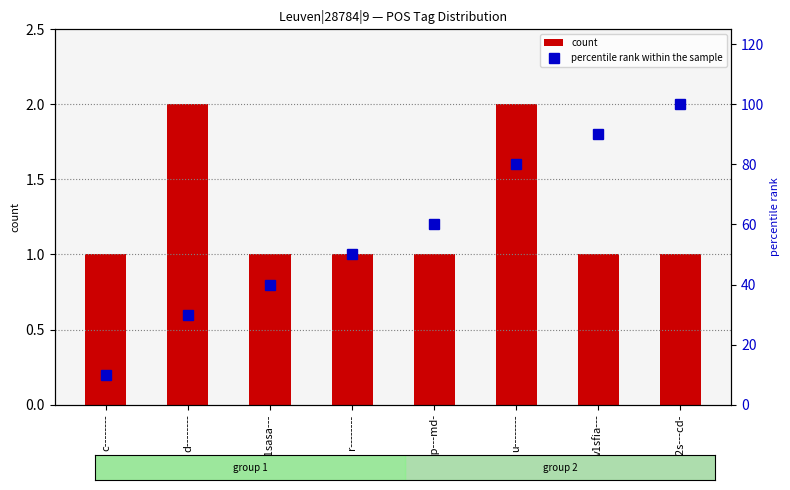

Is the value of count at c-------- greater than the value of percentile rank within the sample at u--------?

No